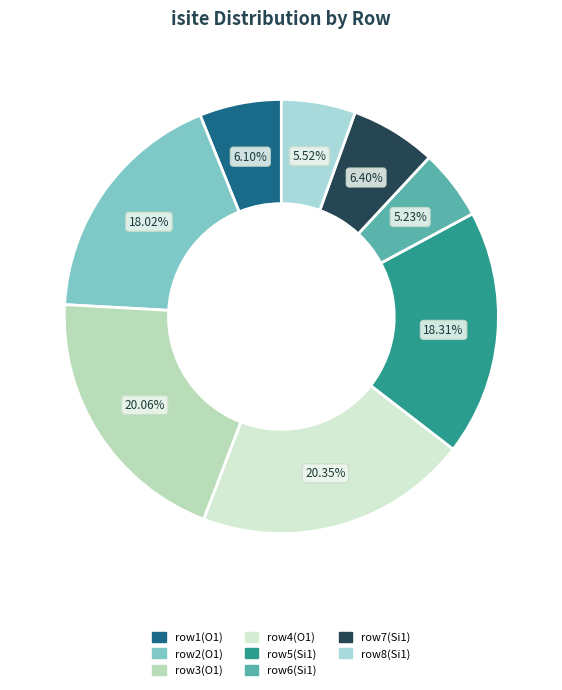

Count the number of slices in the pie.

8